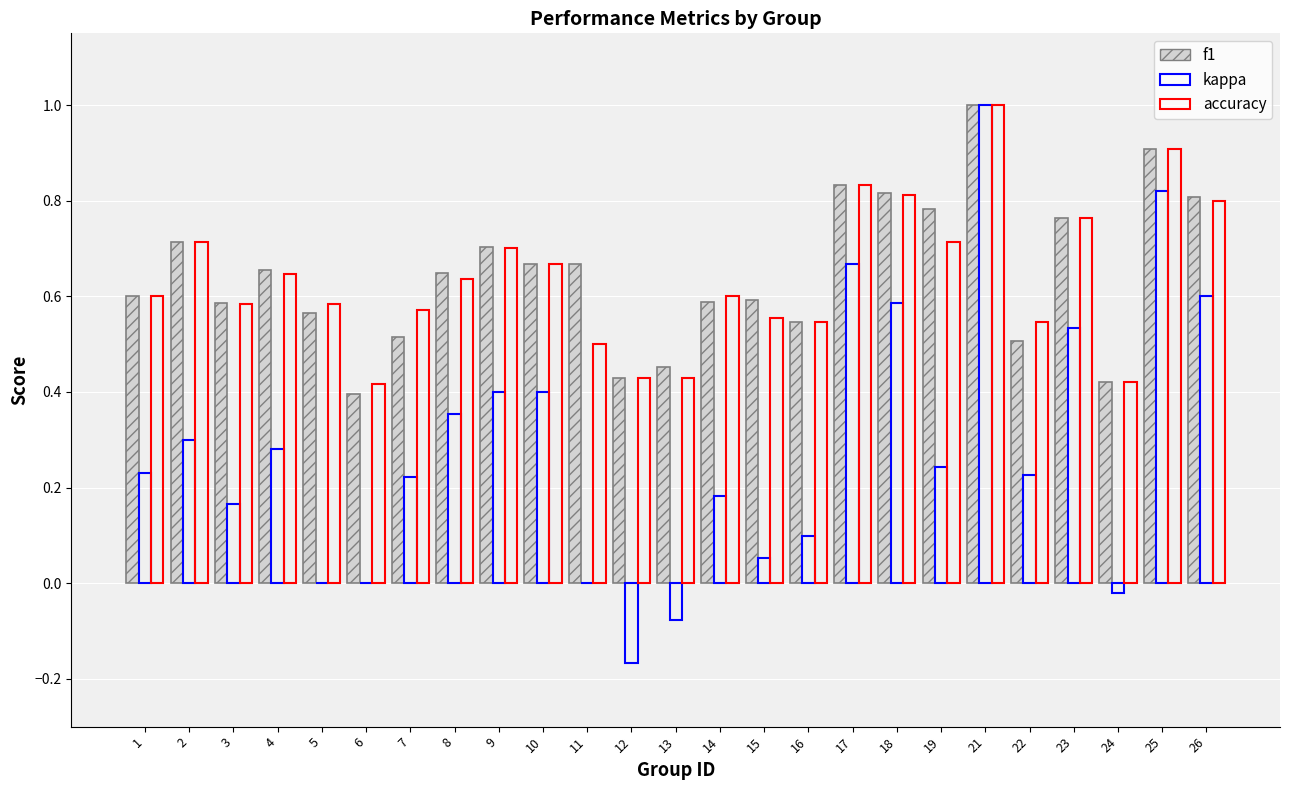

What is the value of the accuracy bar at the 7th from the left?

0.6